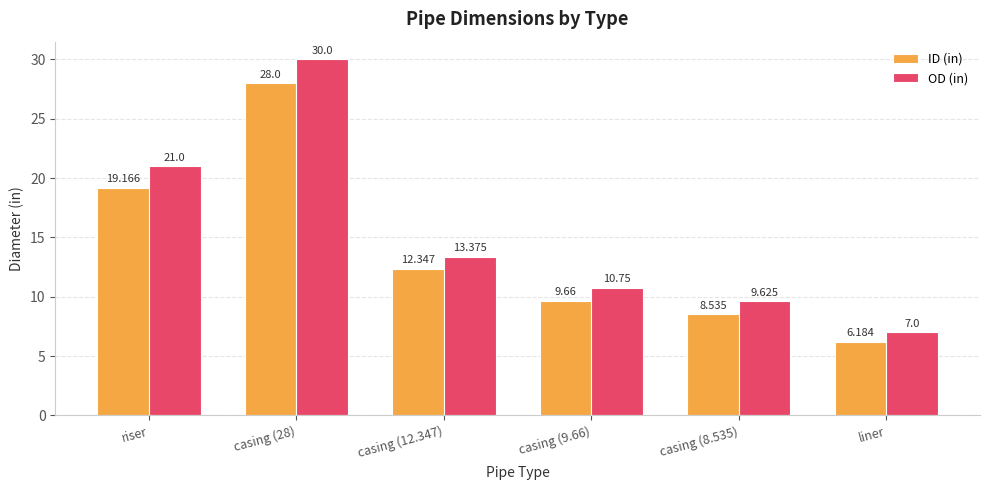

At which label does ID (in) reach its minimum?

liner